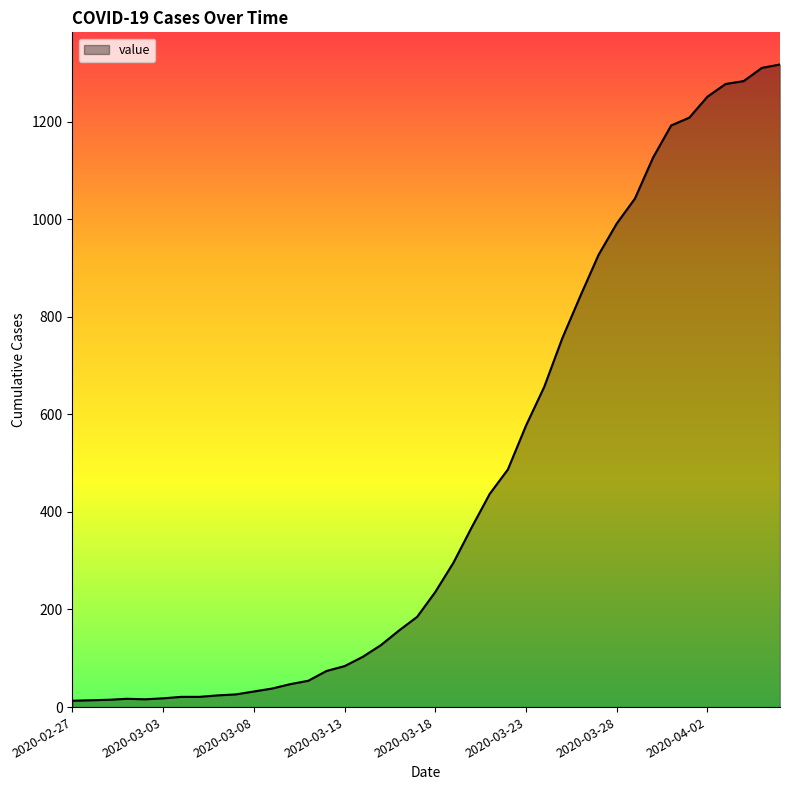

What is the greatest value displayed?

1317